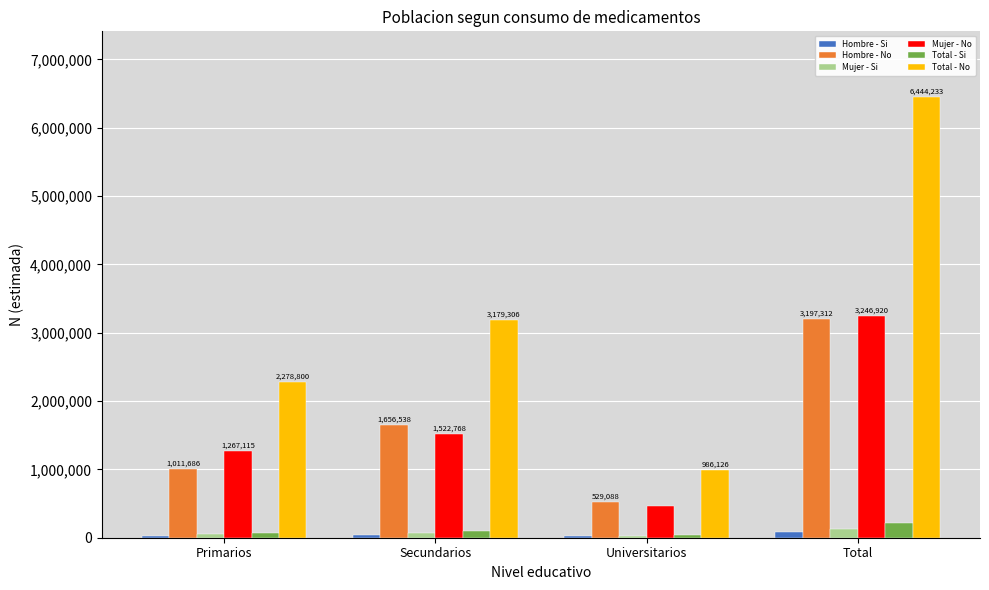

What is the average value of the Total - No series?

3222116